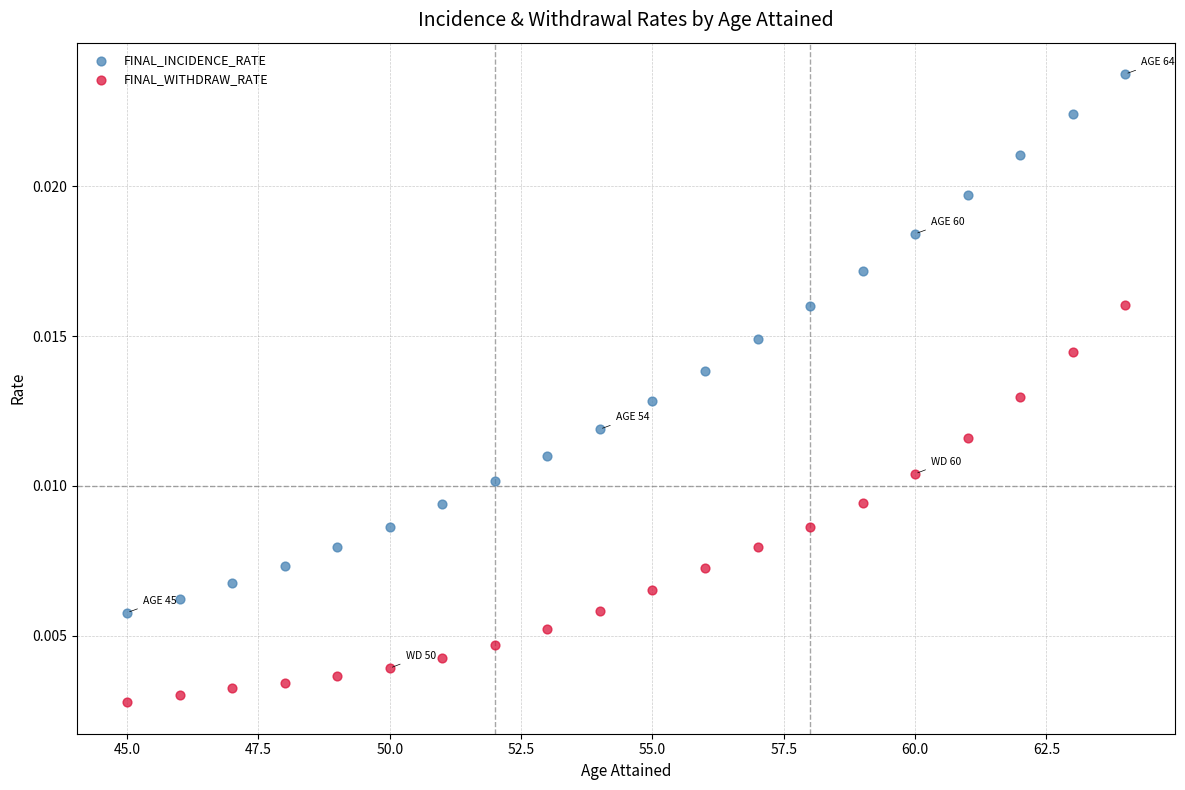

Which series has the widest spread of Y values?

FINAL_INCIDENCE_RATE